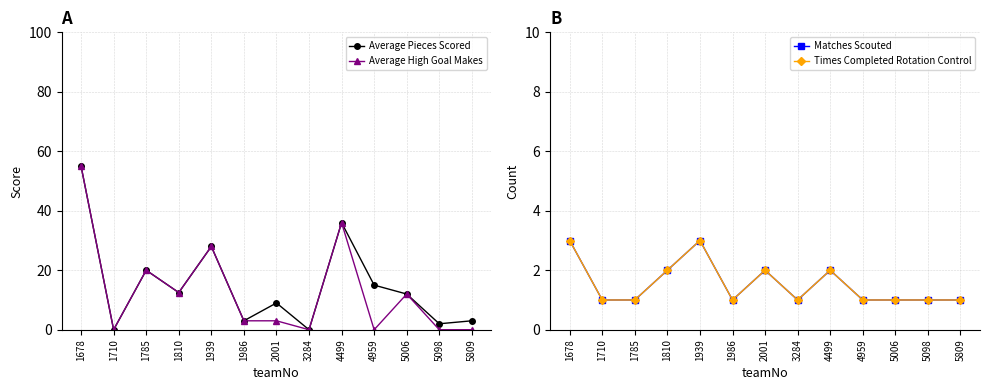

True or false: Matches Scouted has a value of 1.0 at 5098.

True